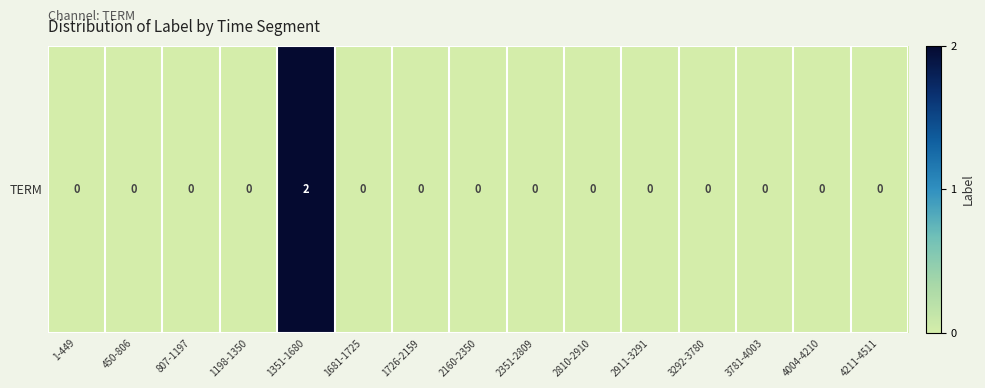

How many values are between 0 and 1?

14